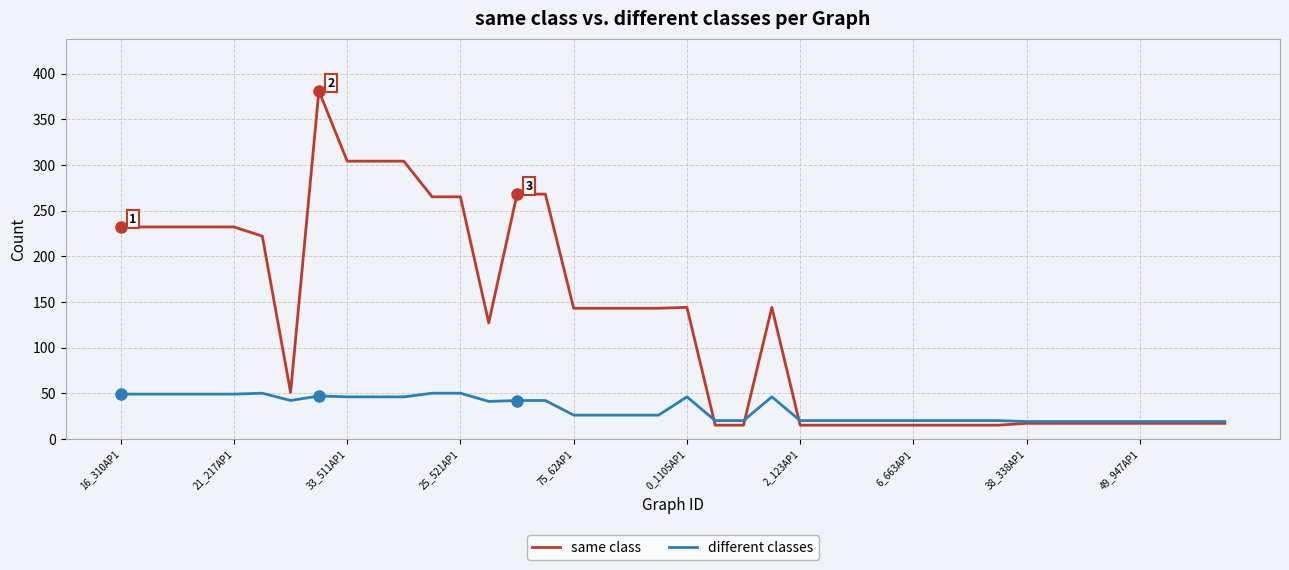

Rank the series by their average value, from highest to lowest.

same class, different classes